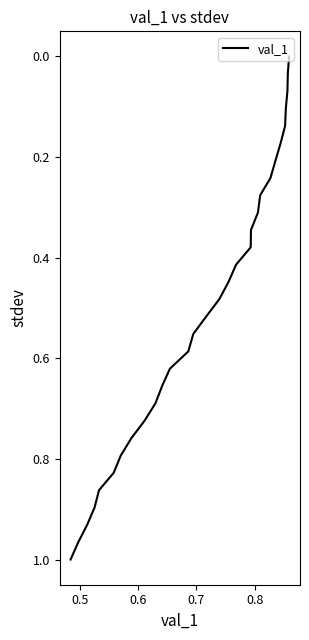

True or false: the data has more than 1 interior local peaks.

False